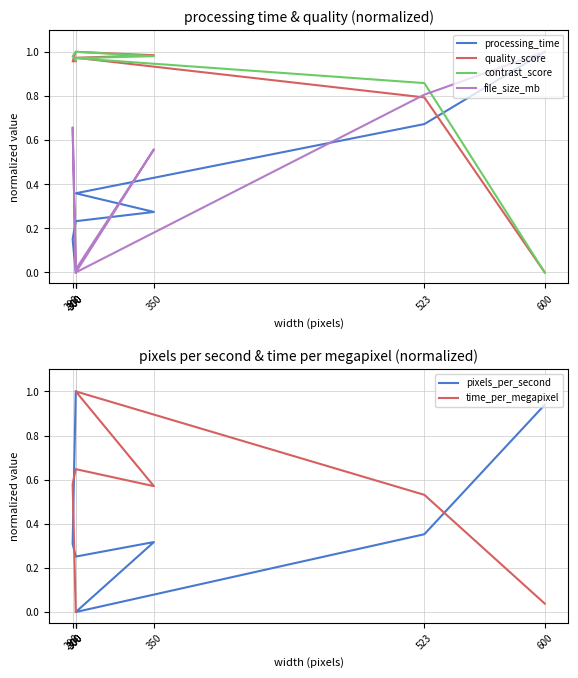

At 350, list the series in order from smallest to largest.

processing_time, pixels_per_second, file_size_mb, time_per_megapixel, contrast_score, quality_score